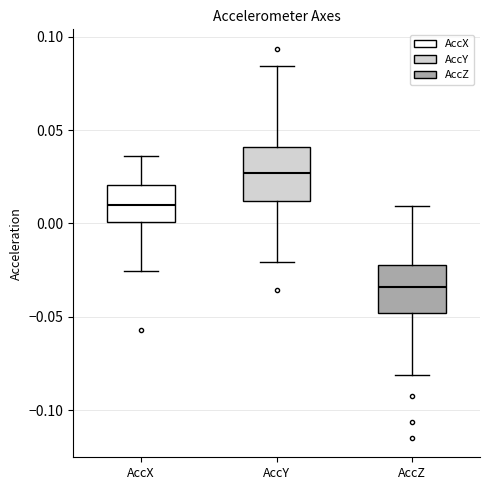

Which box has the lowest median line?

AccZ